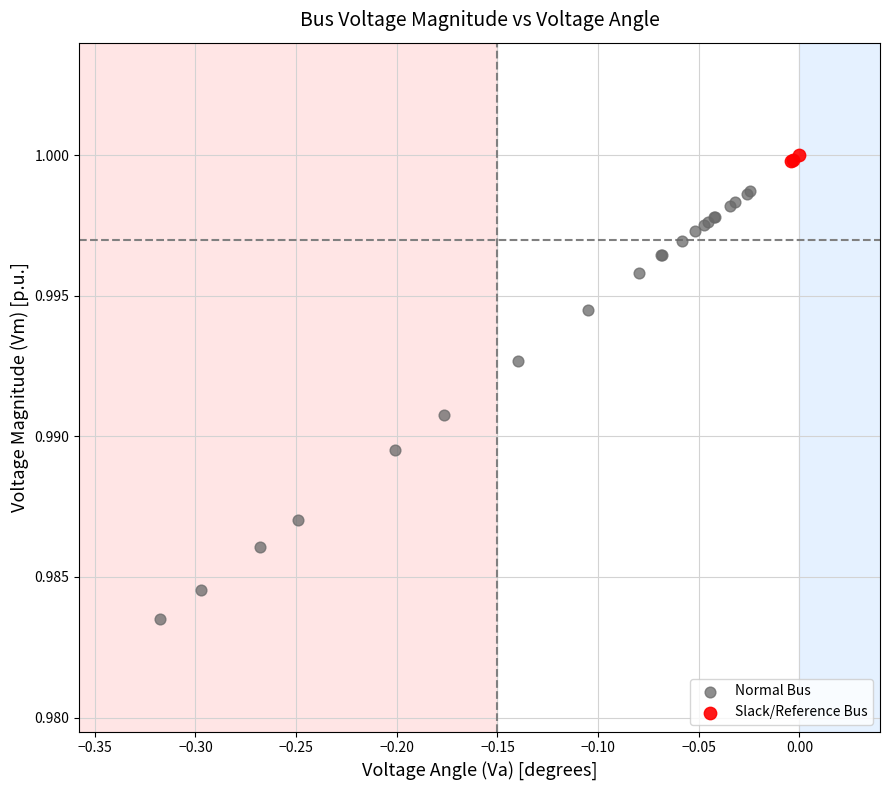

Which series reaches the maximum Y coordinate?

Slack/Reference Bus